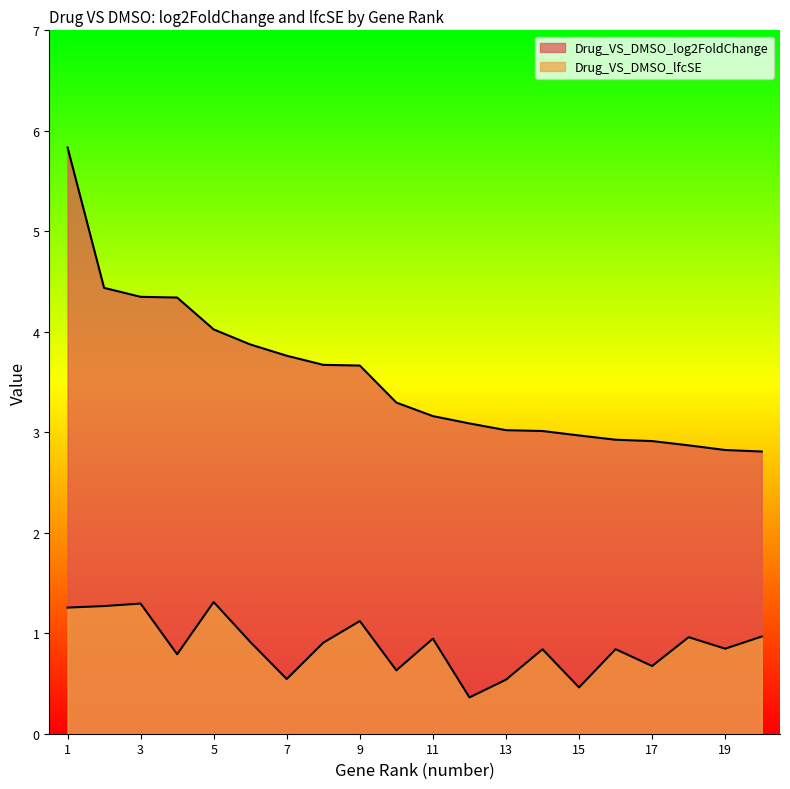

How many lines are shown in the chart?

2